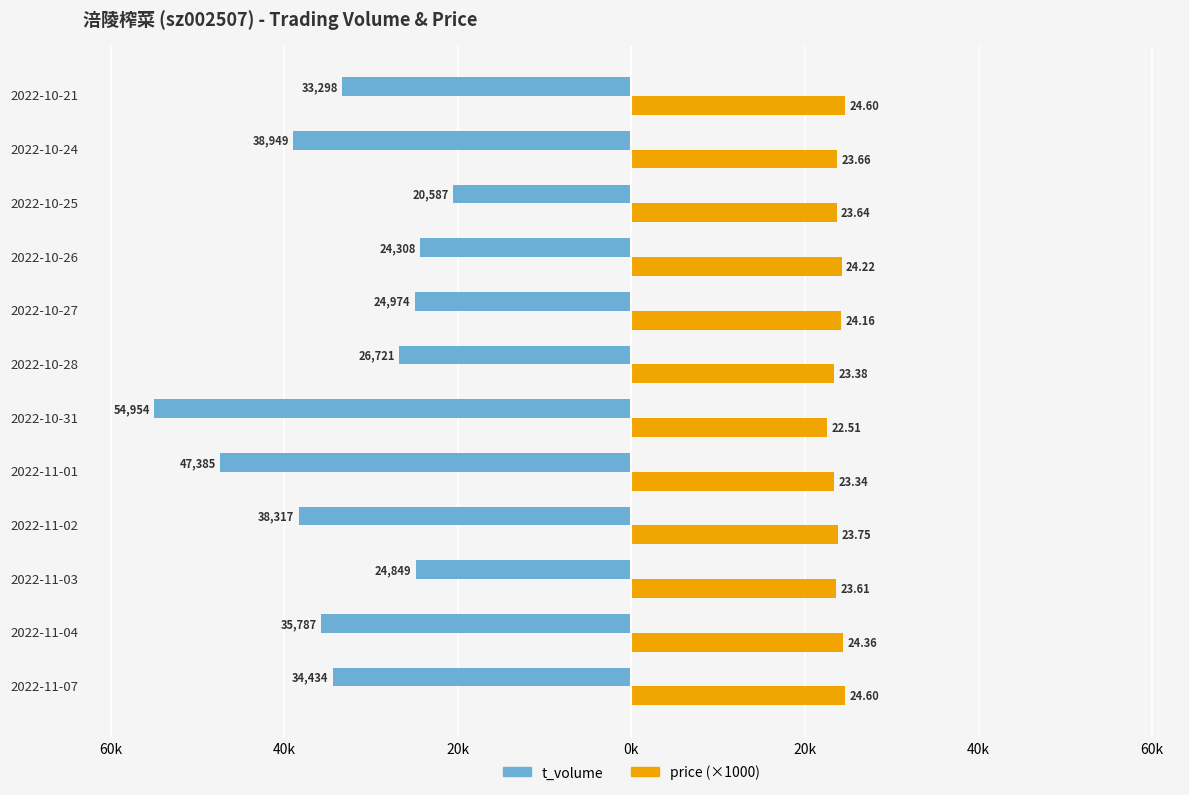

Which series has the widest spread of values?

t_volume